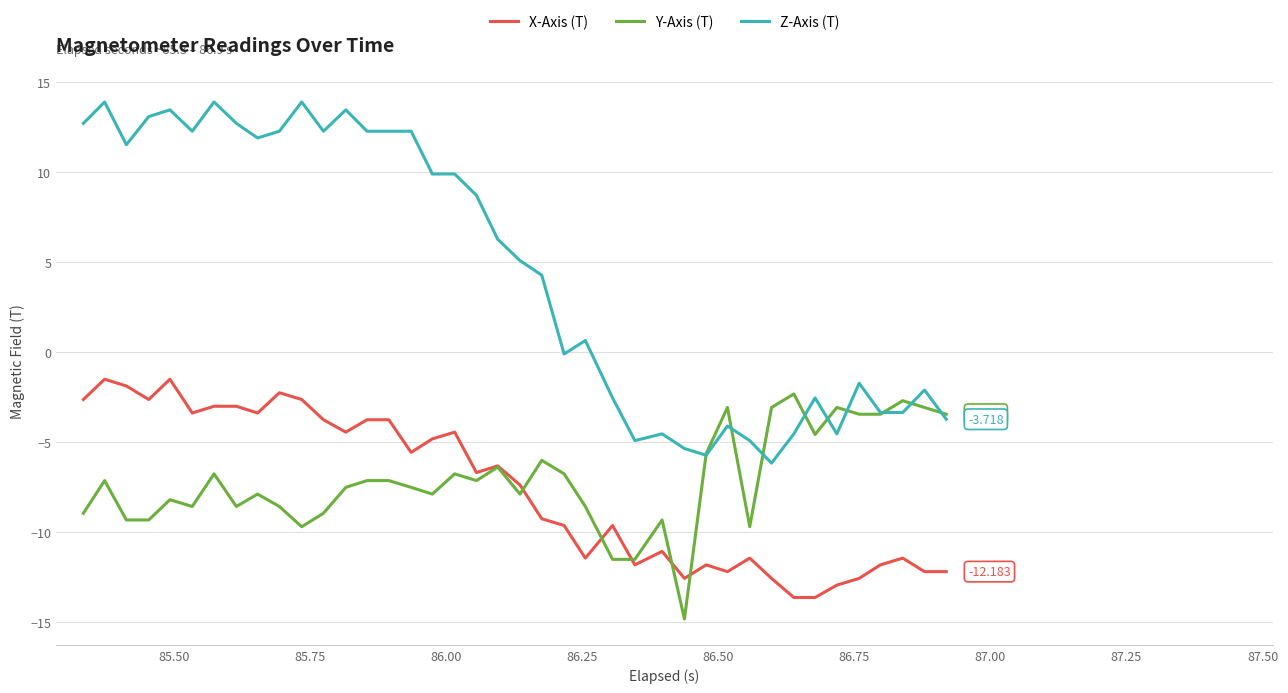

True or false: X-Axis (T) and Z-Axis (T) cross at least once.

False